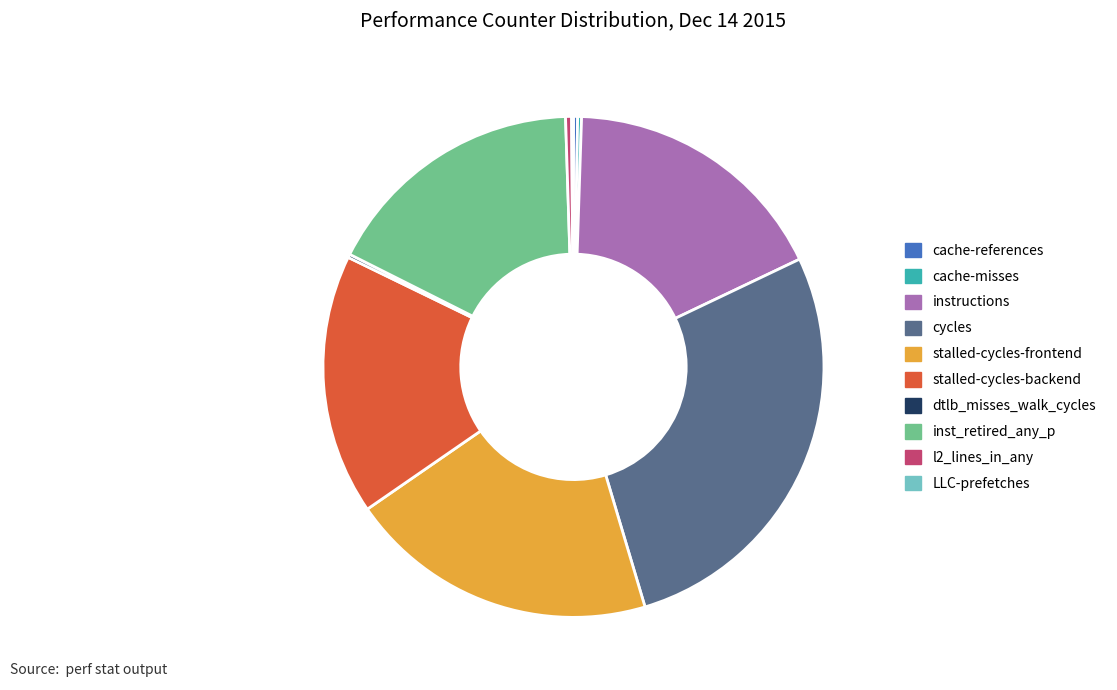

Which category has the biggest portion of the pie?

cycles